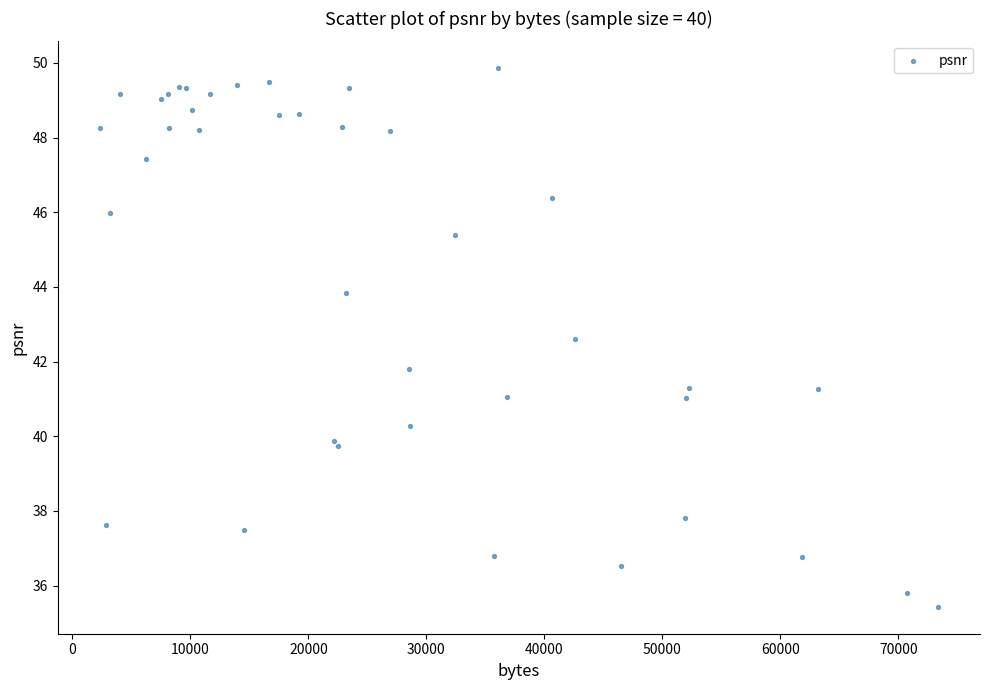

What Y value in the scatter plot is closest to 42?

41.8